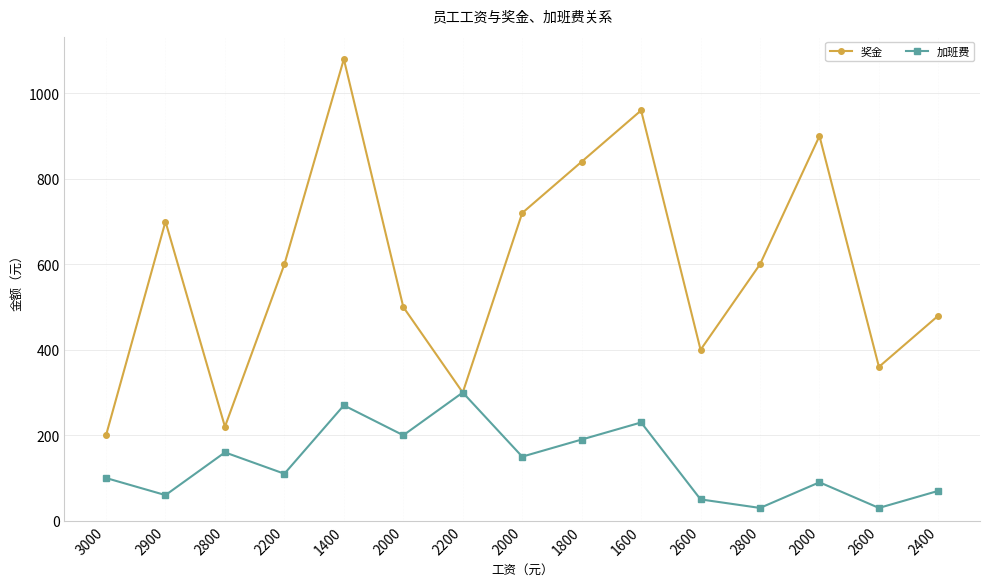

What are all the series names shown in the legend?

奖金, 加班费